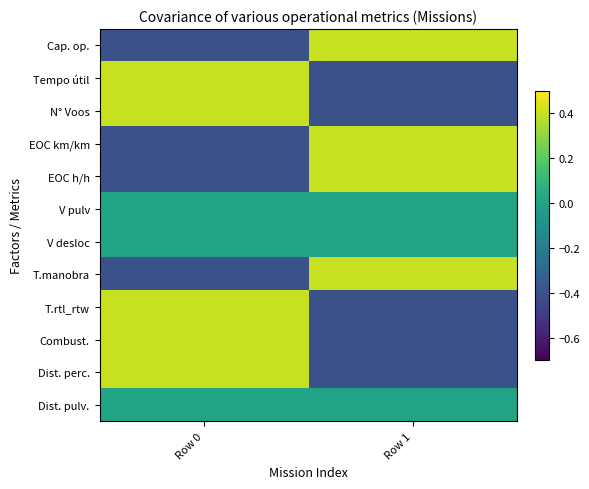

Which series has the largest range (max minus min)?

Cap. op.